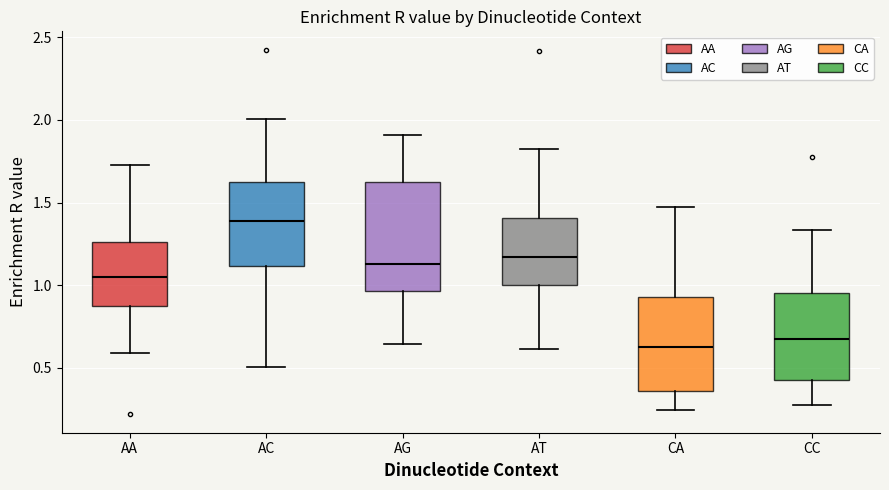

Reading left to right, transcribe this box plot: for each box, give where its median line is, the range the box spans, and where its two whiskers end, as read against the y-axis. The values are not printed on the chart, so give them approximately, as read against the axis.

AA: median 1.05, box 0.85 to 1.25, whiskers 0.60 to 1.75
AC: median 1.40, box 1.10 to 1.60, whiskers 0.50 to 2.00
AG: median 1.15, box 0.95 to 1.65, whiskers 0.65 to 1.90
AT: median 1.15, box 1.00 to 1.40, whiskers 0.60 to 1.80
CA: median 0.65, box 0.35 to 0.95, whiskers 0.25 to 1.50
CC: median 0.70, box 0.45 to 0.95, whiskers 0.30 to 1.35